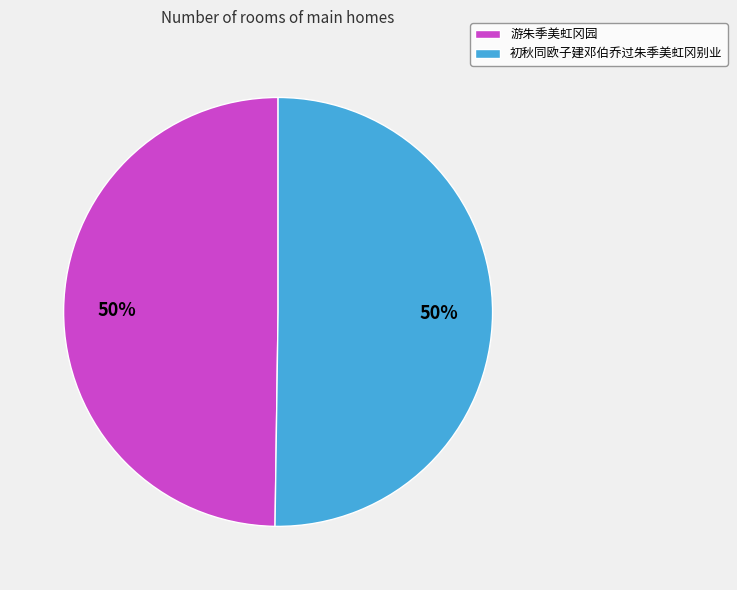

Combined, do 游朱季美虹冈园 and 初秋同欧子建邓伯乔过朱季美虹冈别业 account for over 50%?

Yes